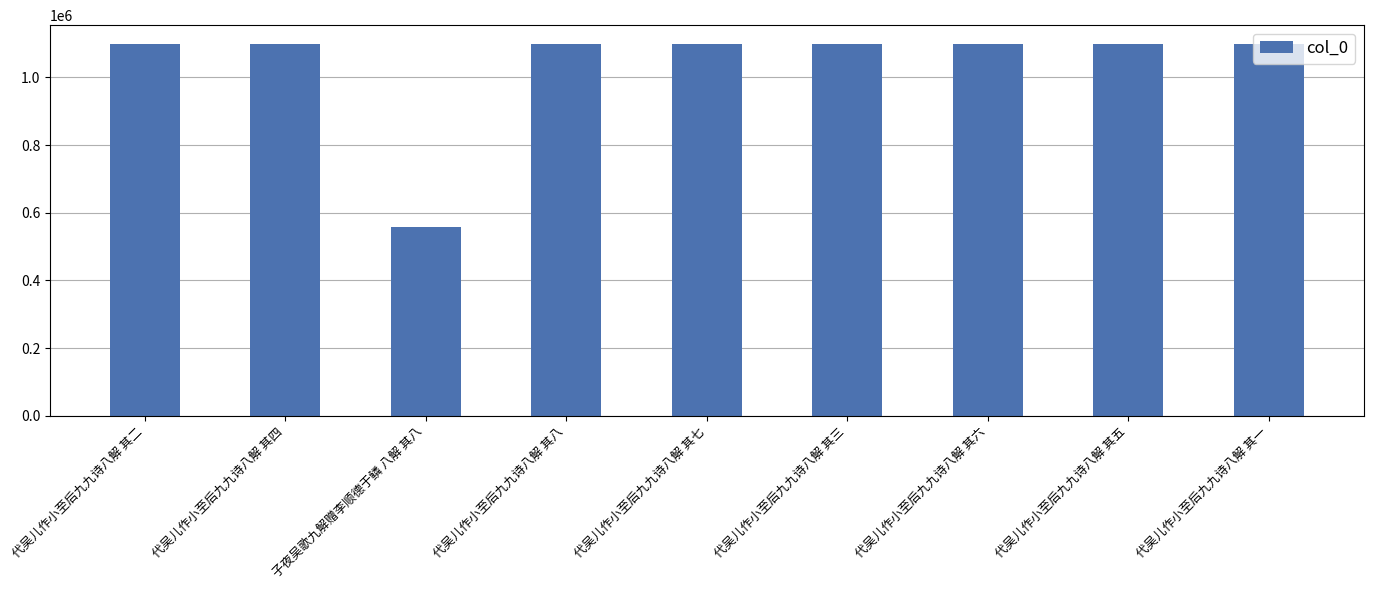

What is the label of the 4th bar from the left?

代吴儿作小至后九九诗八解 其八